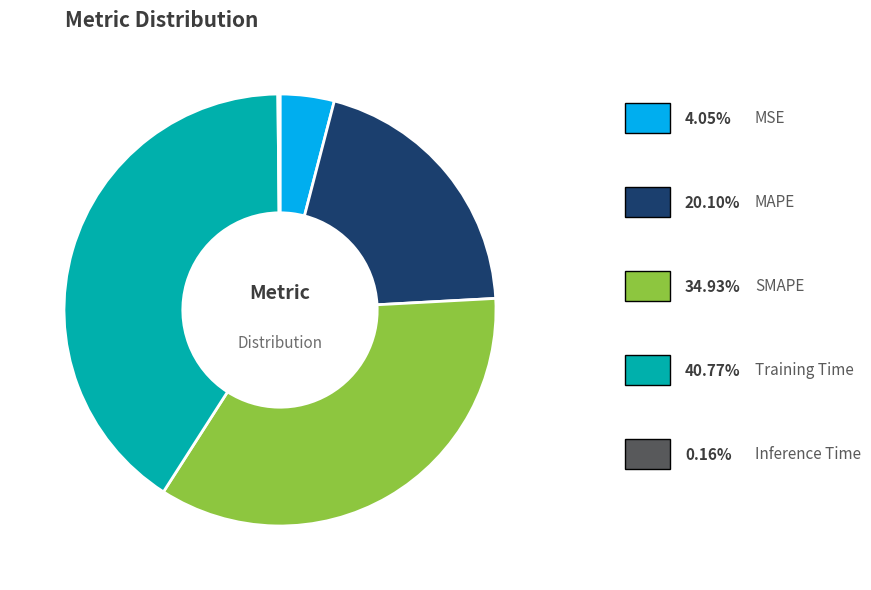

Does any single category account for the majority?

No